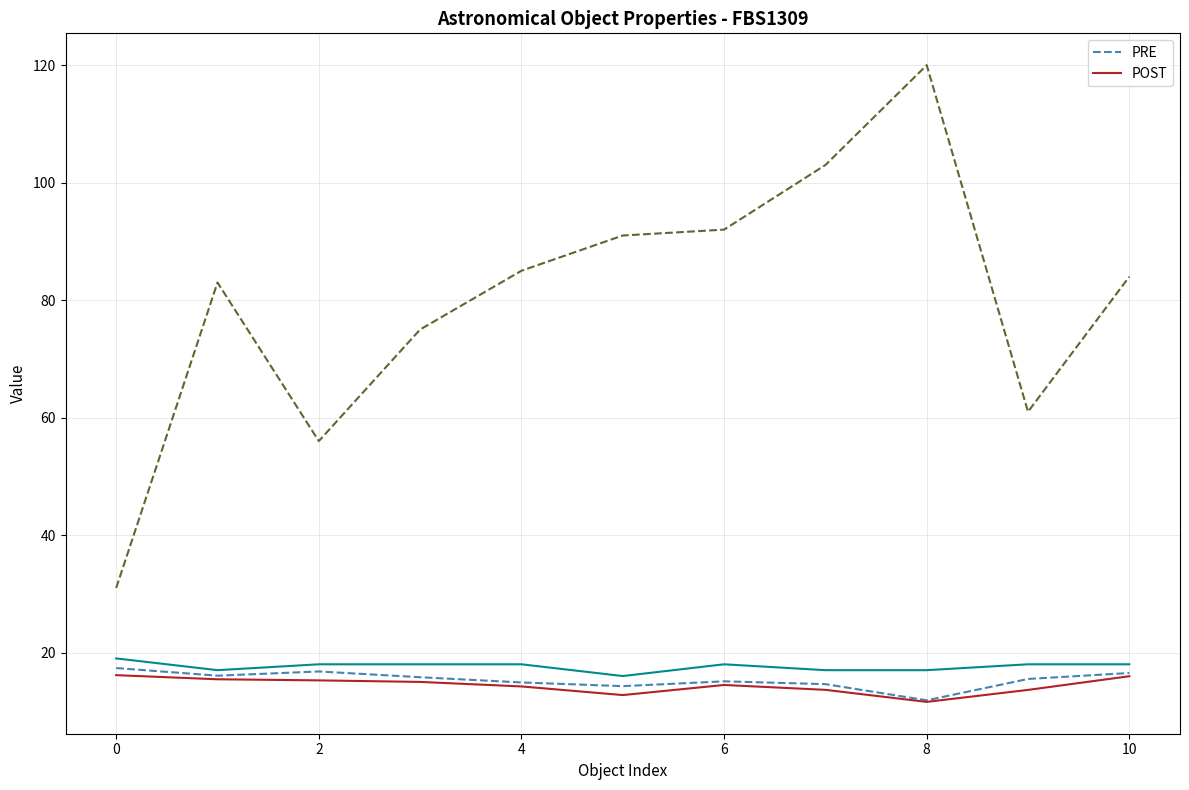

Reading left to right, what are all the values shown in this chart?

PRE: 17.4	16.1	16.8	15.8	14.9	14.3	15.1	14.6	11.9	15.5	16.5
POST: 16.1	15.4	15.3	15.0	14.2	12.8	14.5	13.7	11.6	13.6	16.0